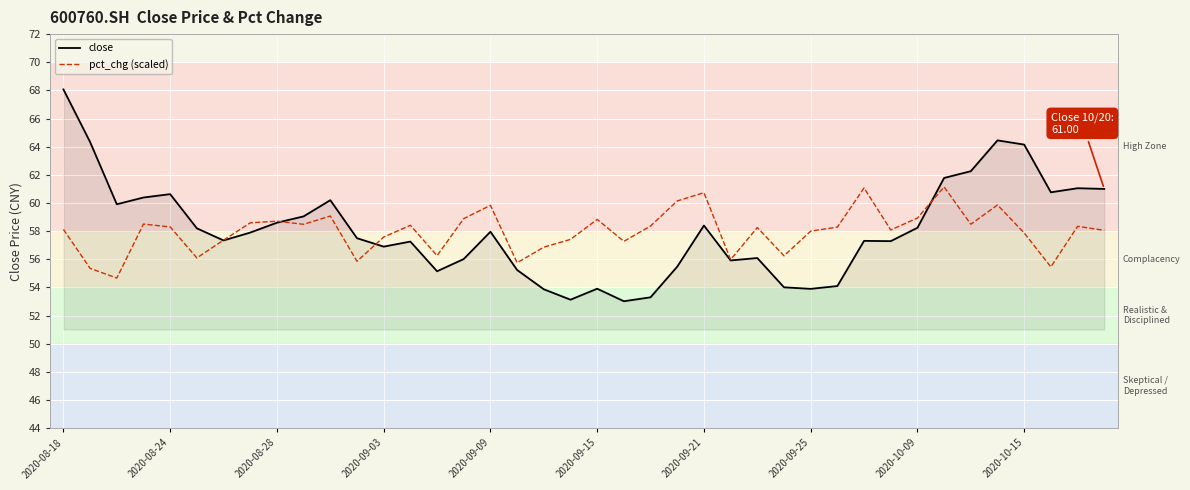

What is the minimum value shown in the chart?

53.0